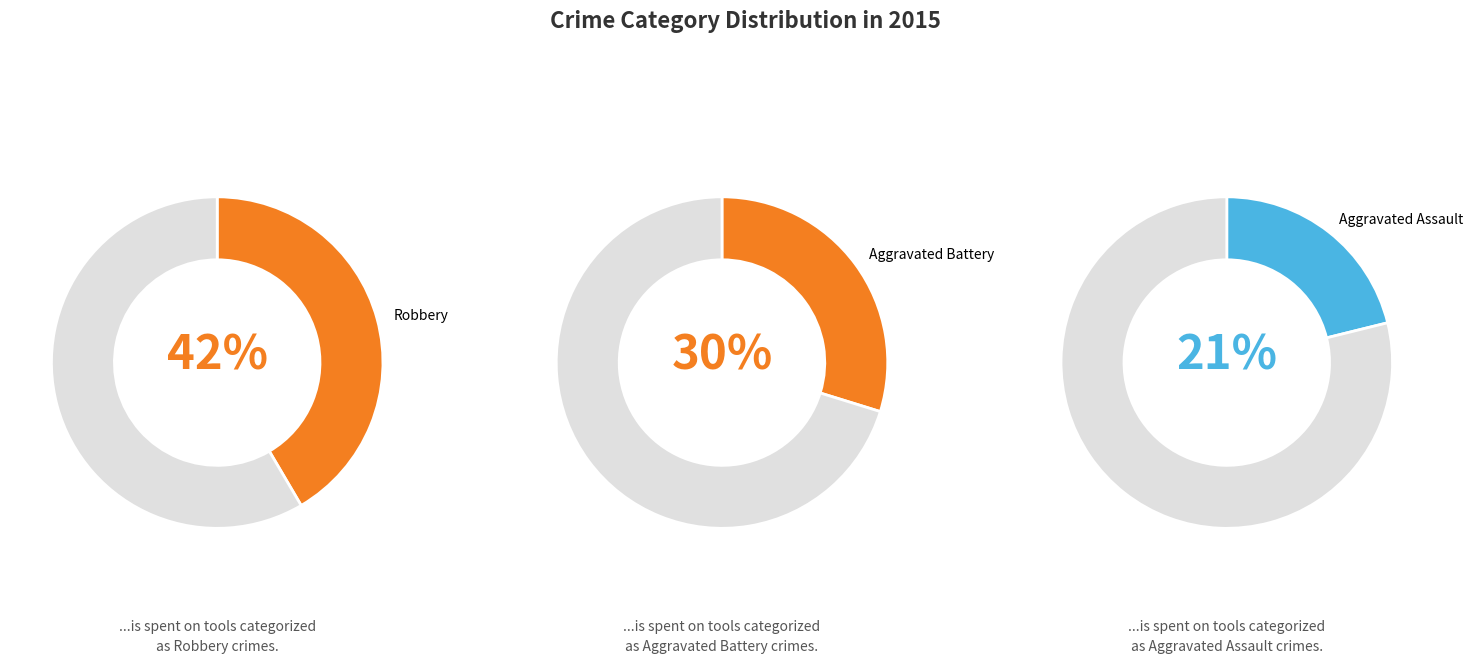

The Robbery slice represents 55% of the pie. True or false?

False